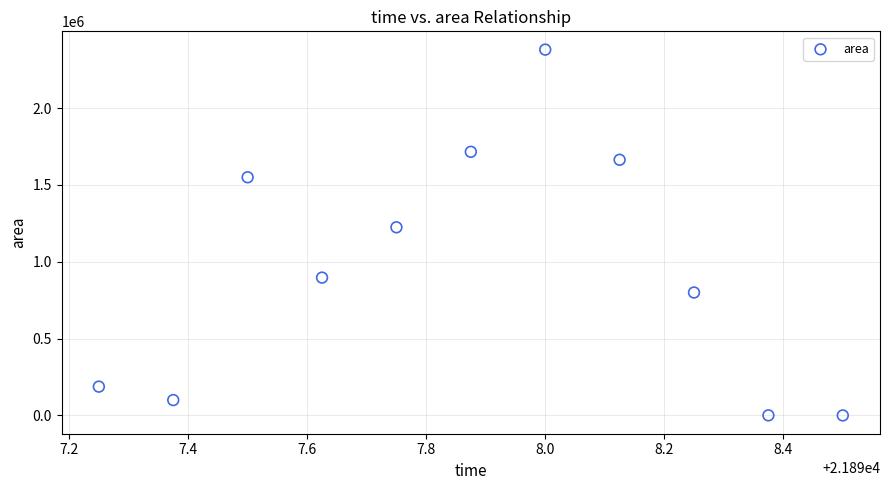

What is the average Y value?

956307